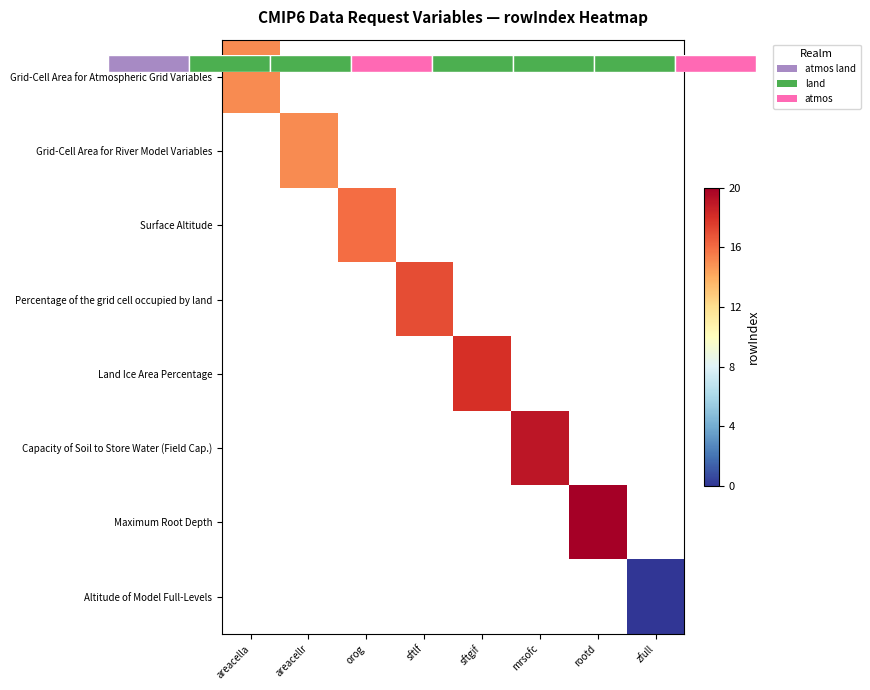

Which category has the highest value in the Grid-Cell Area for River Model Variables series?

areacella